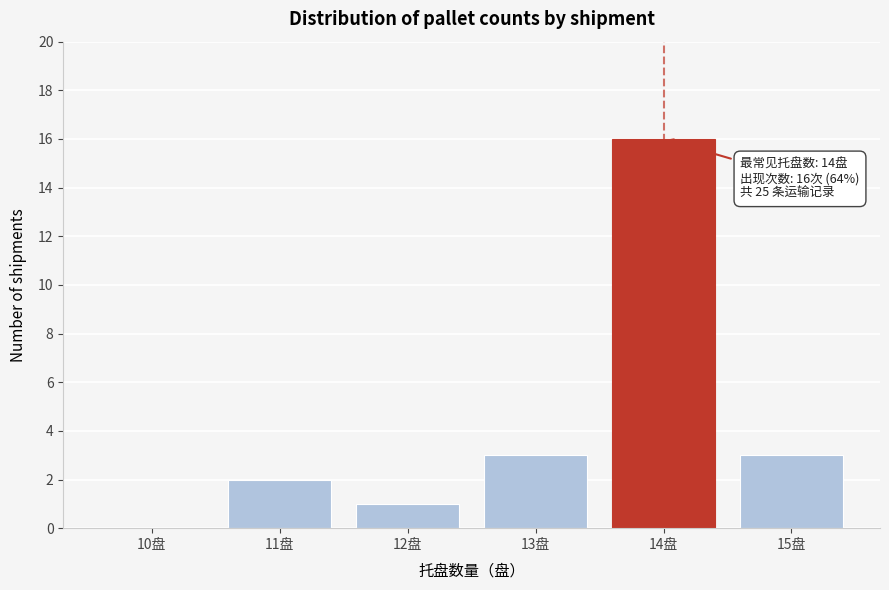

Reading left to right, transcribe all the data shown in this chart.

10盘=0	11盘=2	12盘=1	13盘=3	14盘=16	15盘=3